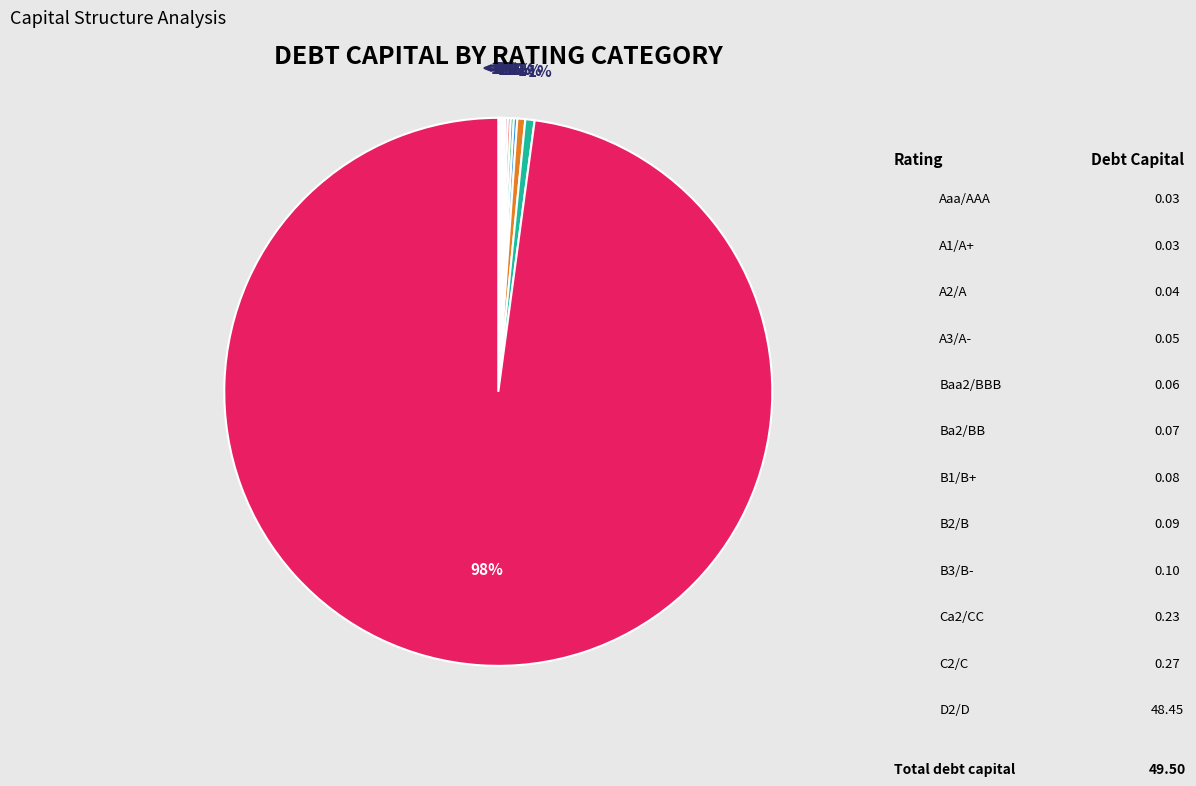

Does Ca2/CC account for over 50% of the chart?

No